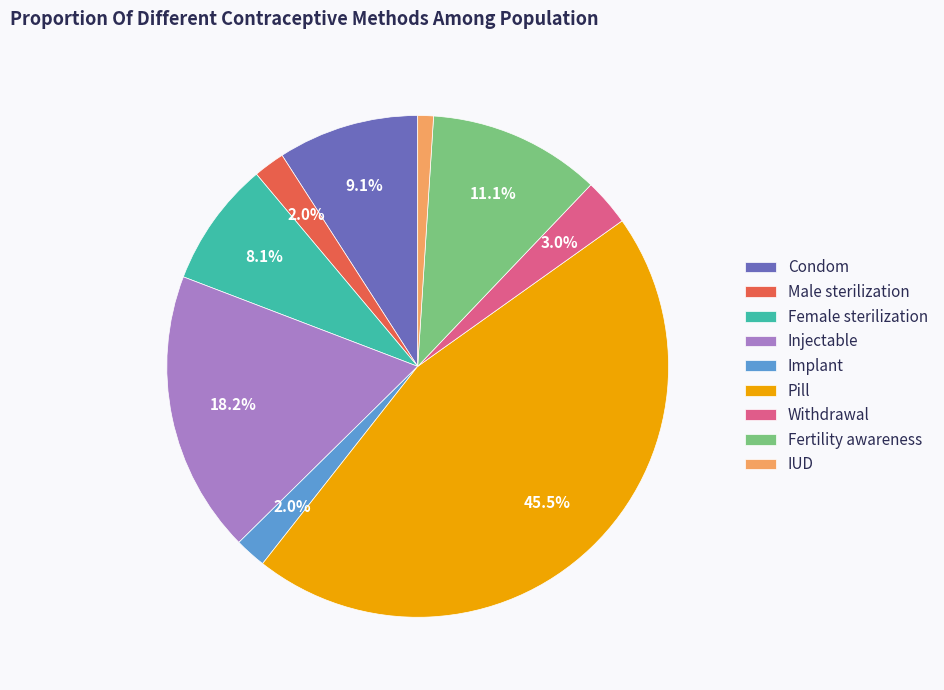

What is the total percentage of Pill and Fertility awareness?

56.6%